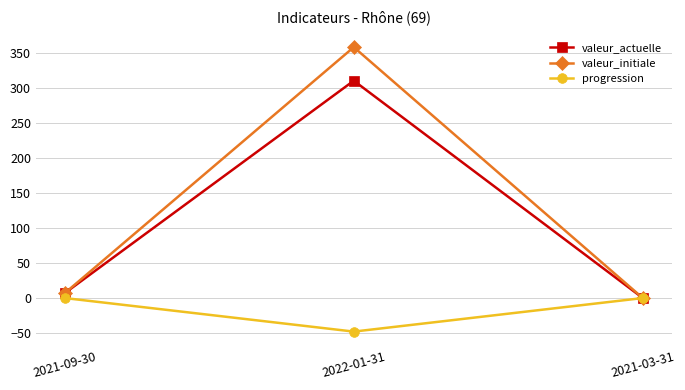

The valeur_initiale series shows 359 at 2022-01-31. True or false?

True